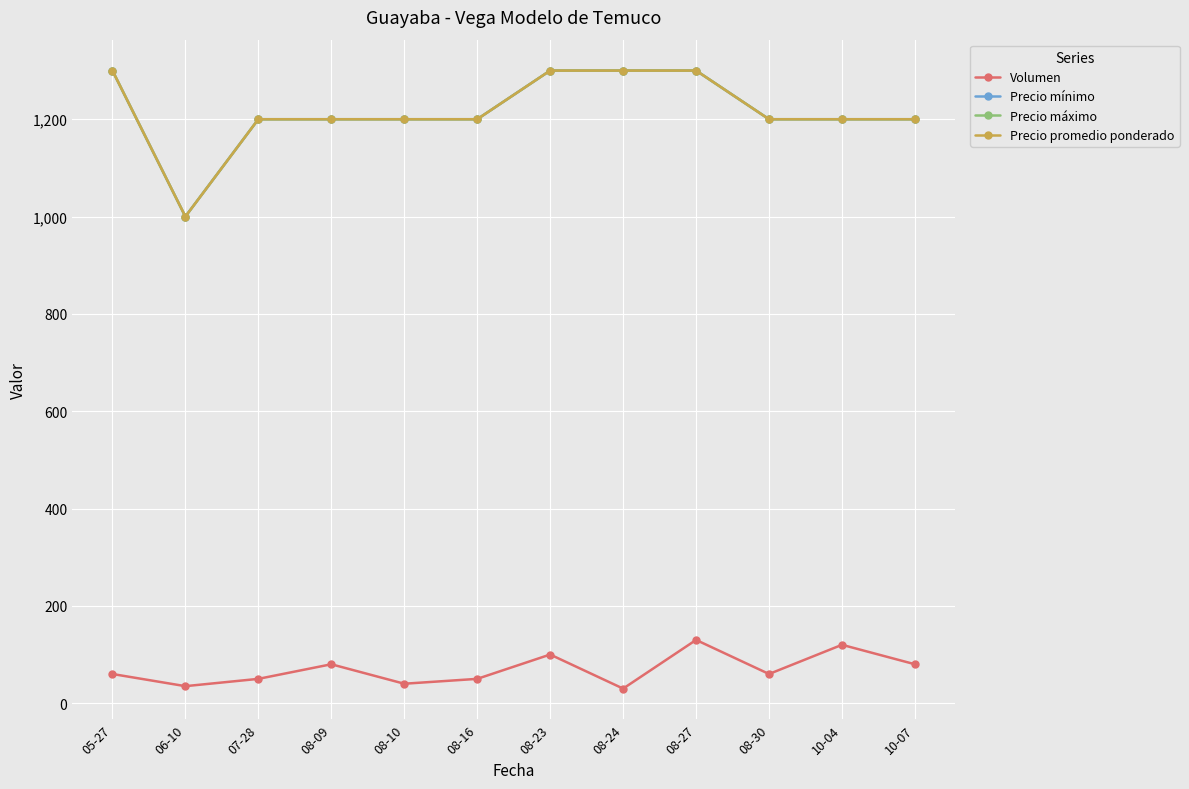

True or false: Precio máximo and Precio mínimo intersect in this chart.

False